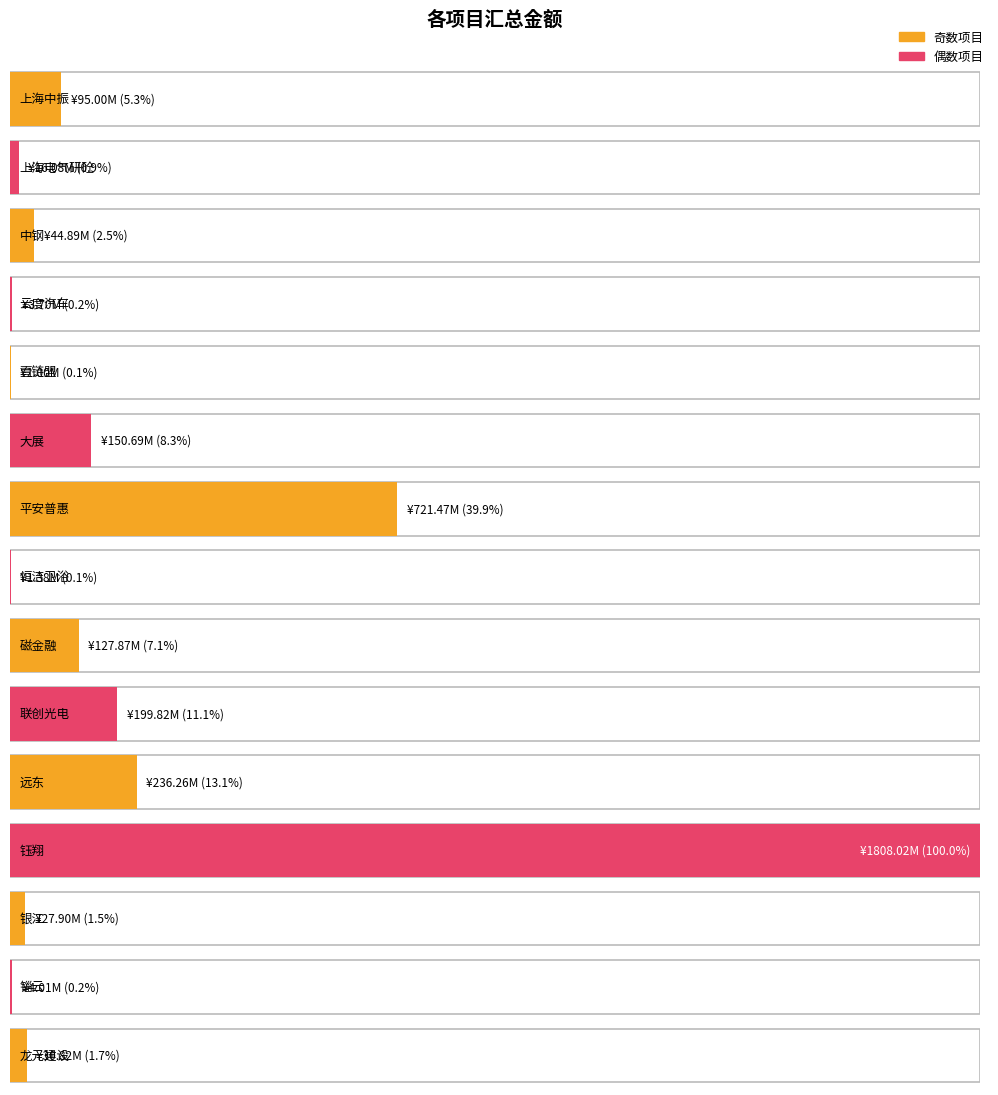

Is it true that the value at 锱云 is 4015000.0?

True